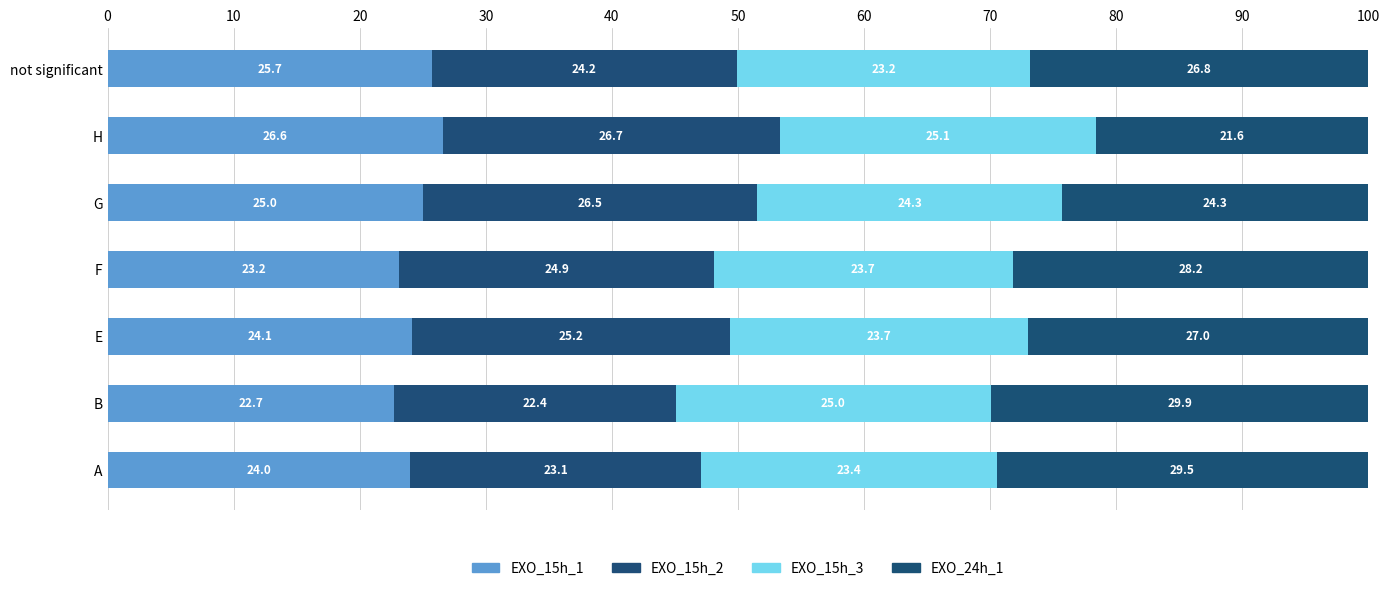

How many distinct data groups are displayed?

4